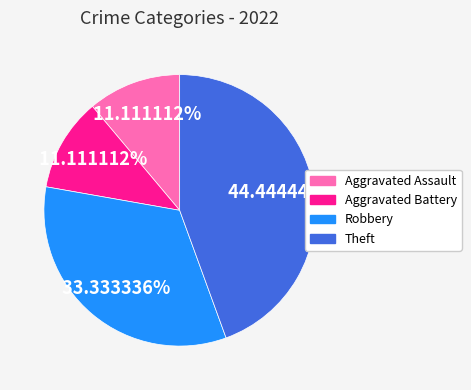

What is the ratio of the value at Theft to the value at Aggravated Battery?

4.0